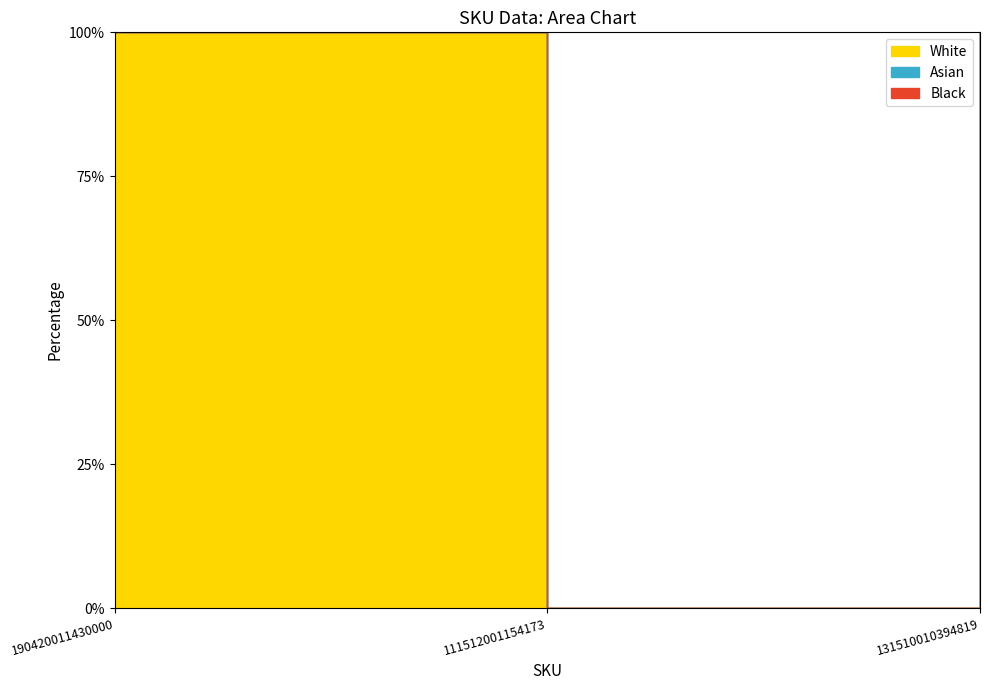

Reading left to right, extract all data points from this chart.

White: 22	0	2
Asian: 0	0	0
Black: 0	0	0